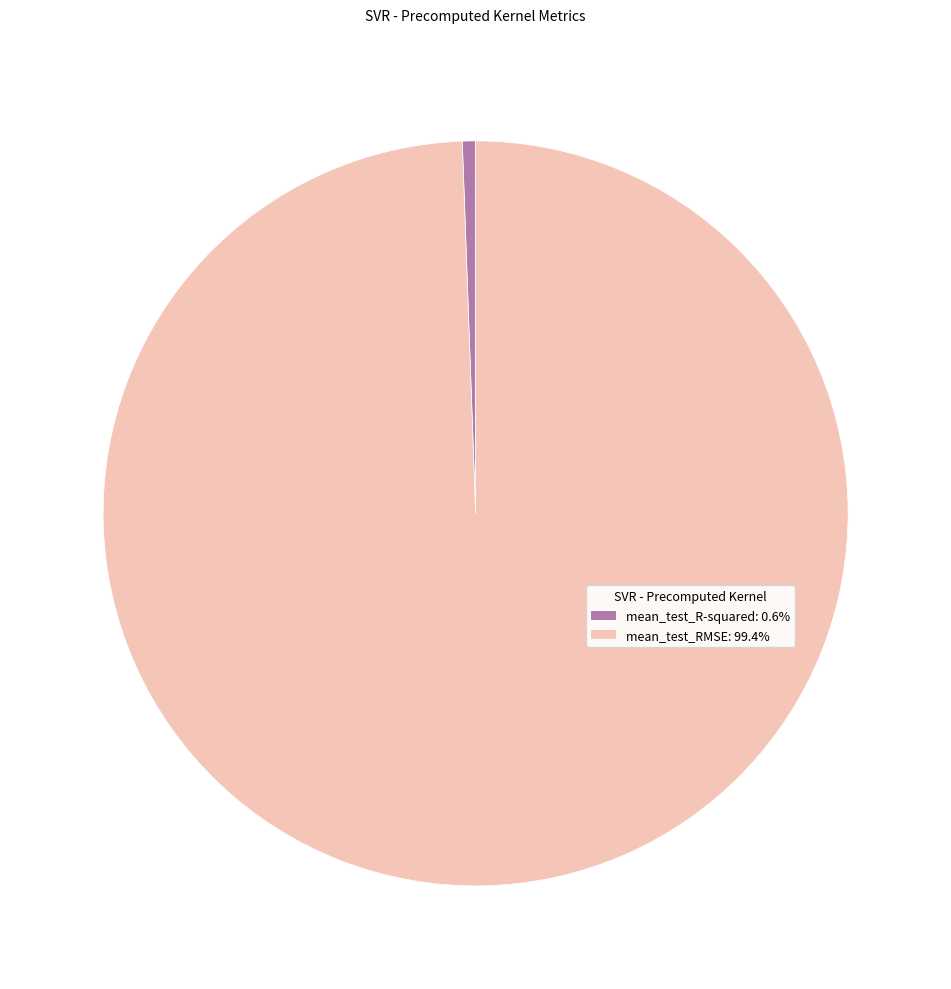

The mean_test_R-squared slice represents 1% of the pie. True or false?

True